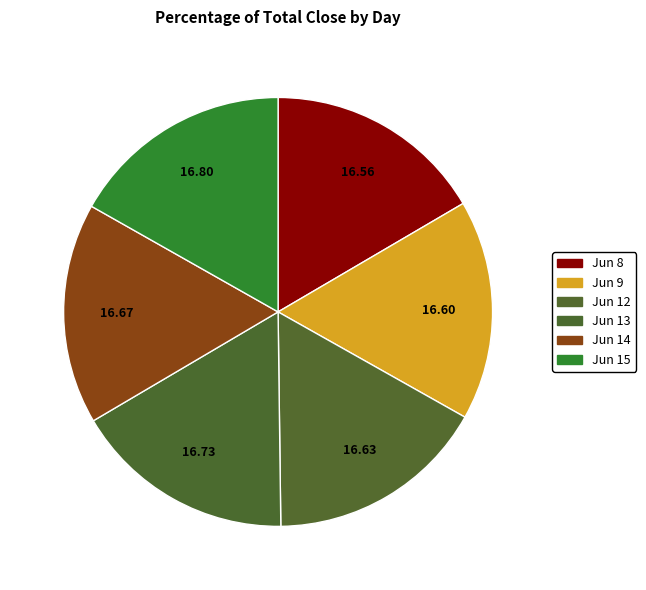

Count the number of slices in the pie.

6